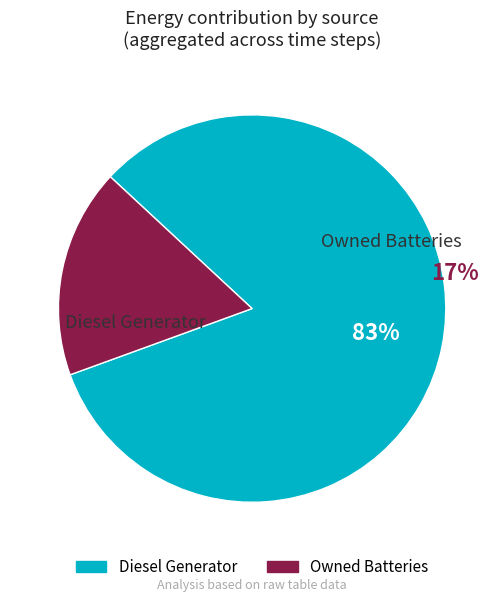

Is it true that Owned PV is 0% of the pie?

True